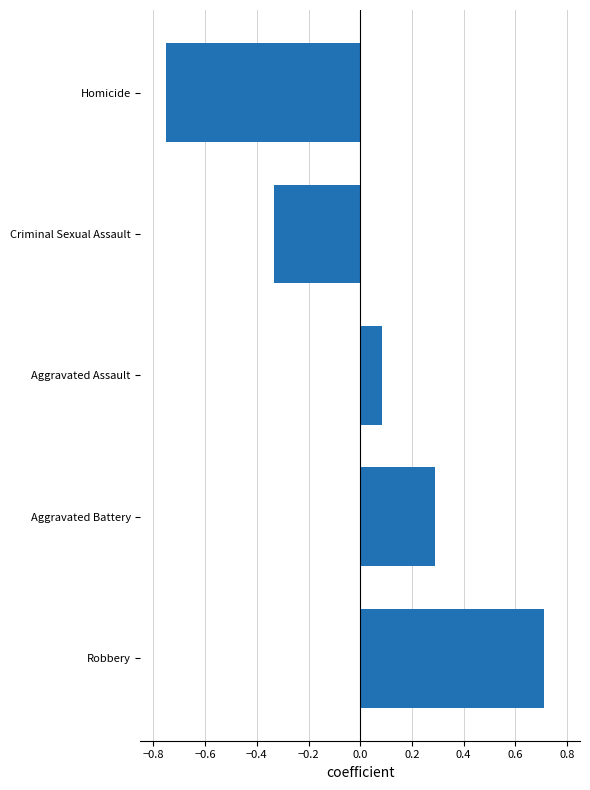

The chart shows a value of 0.3 at Aggravated Battery. True or false?

True